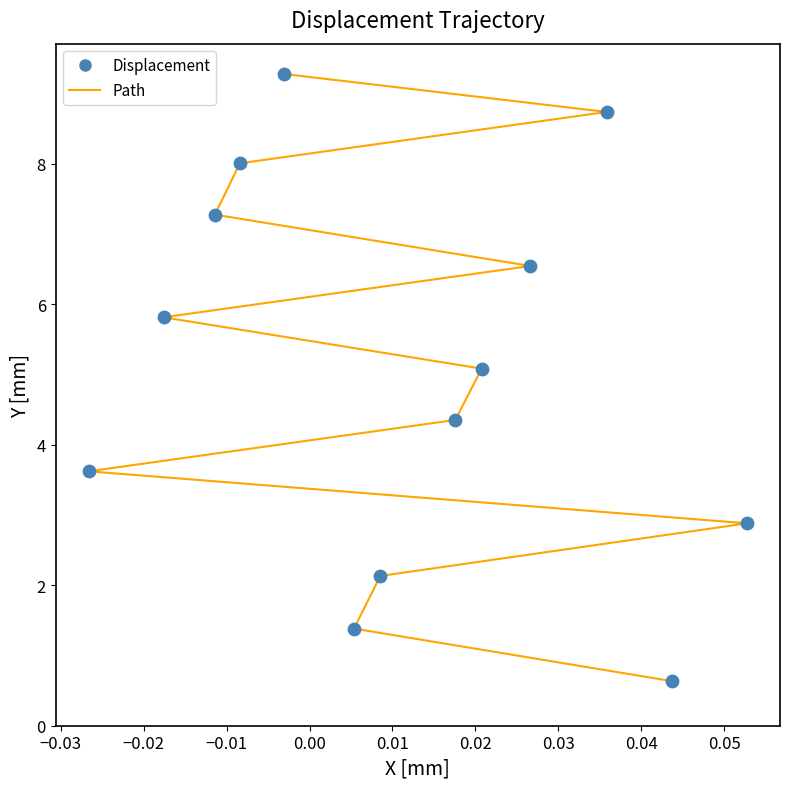

What is the range of Y values (max minus min)?

8.6